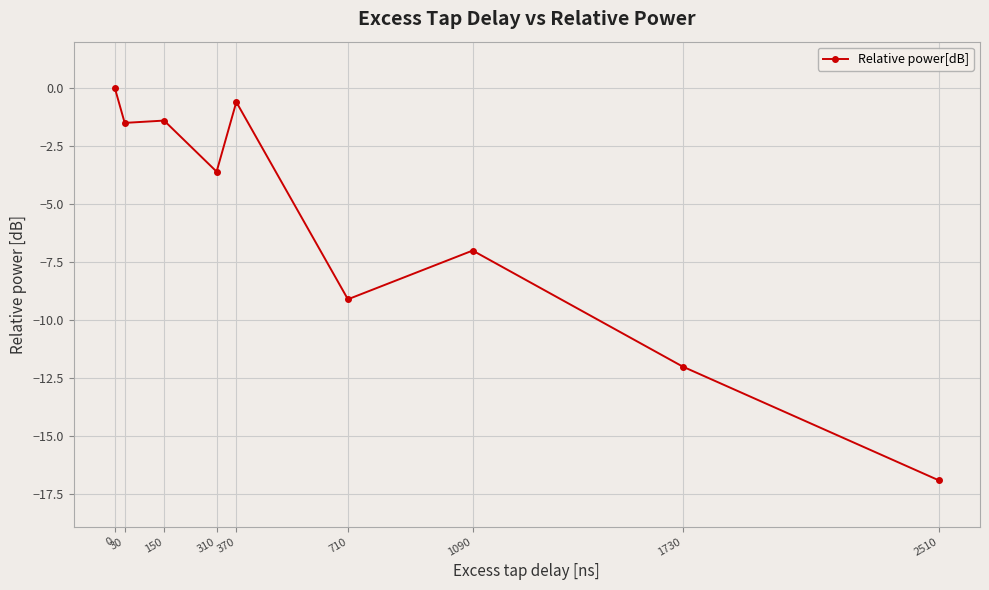

Which has a higher value, 2510 or 370?

370